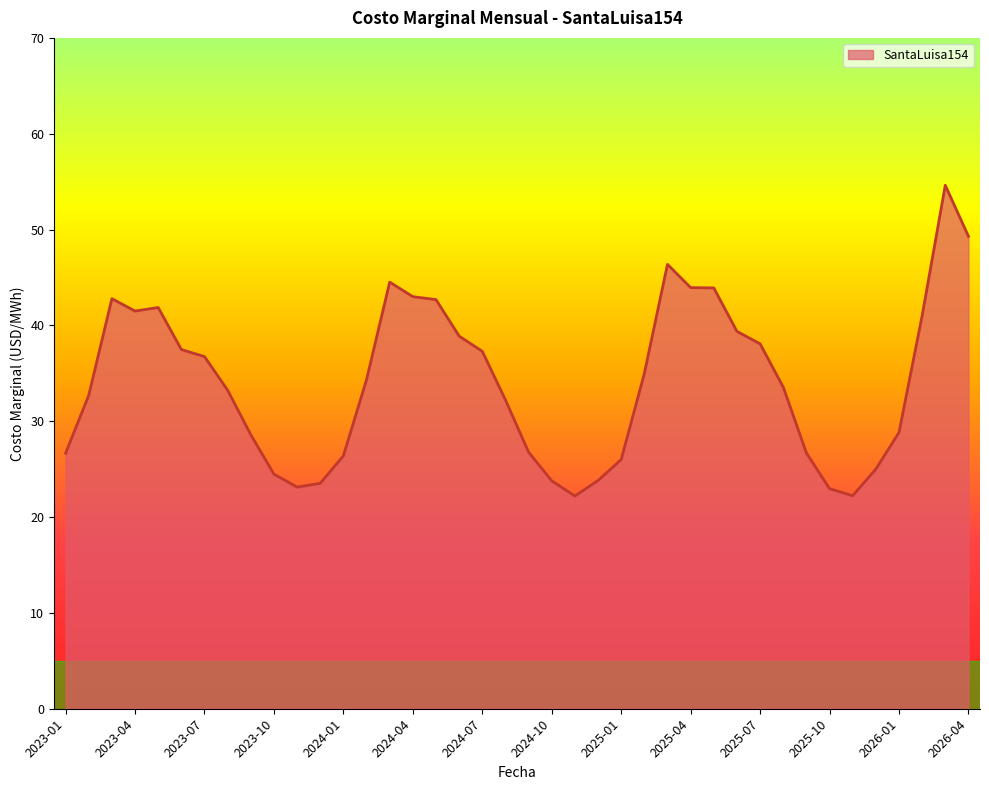

What is the smallest value displayed?

22.2